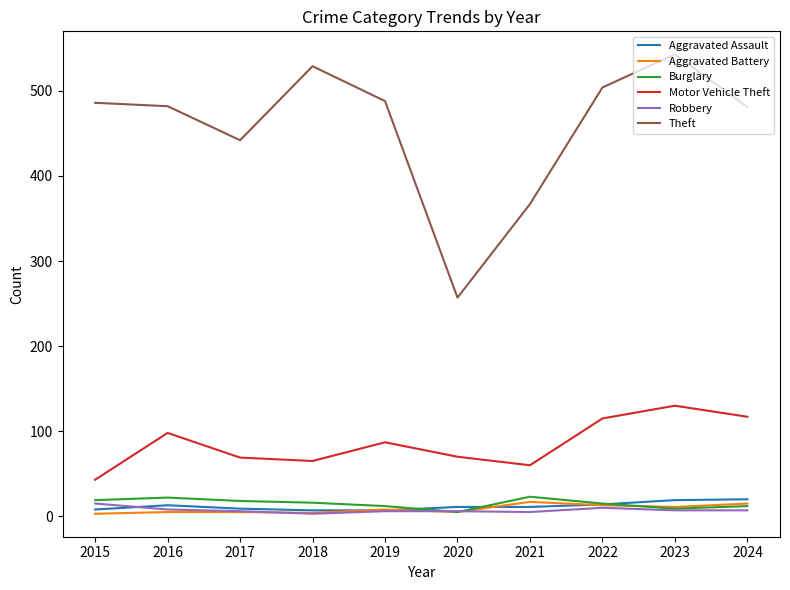

What is the total value across all series at 2021?

483